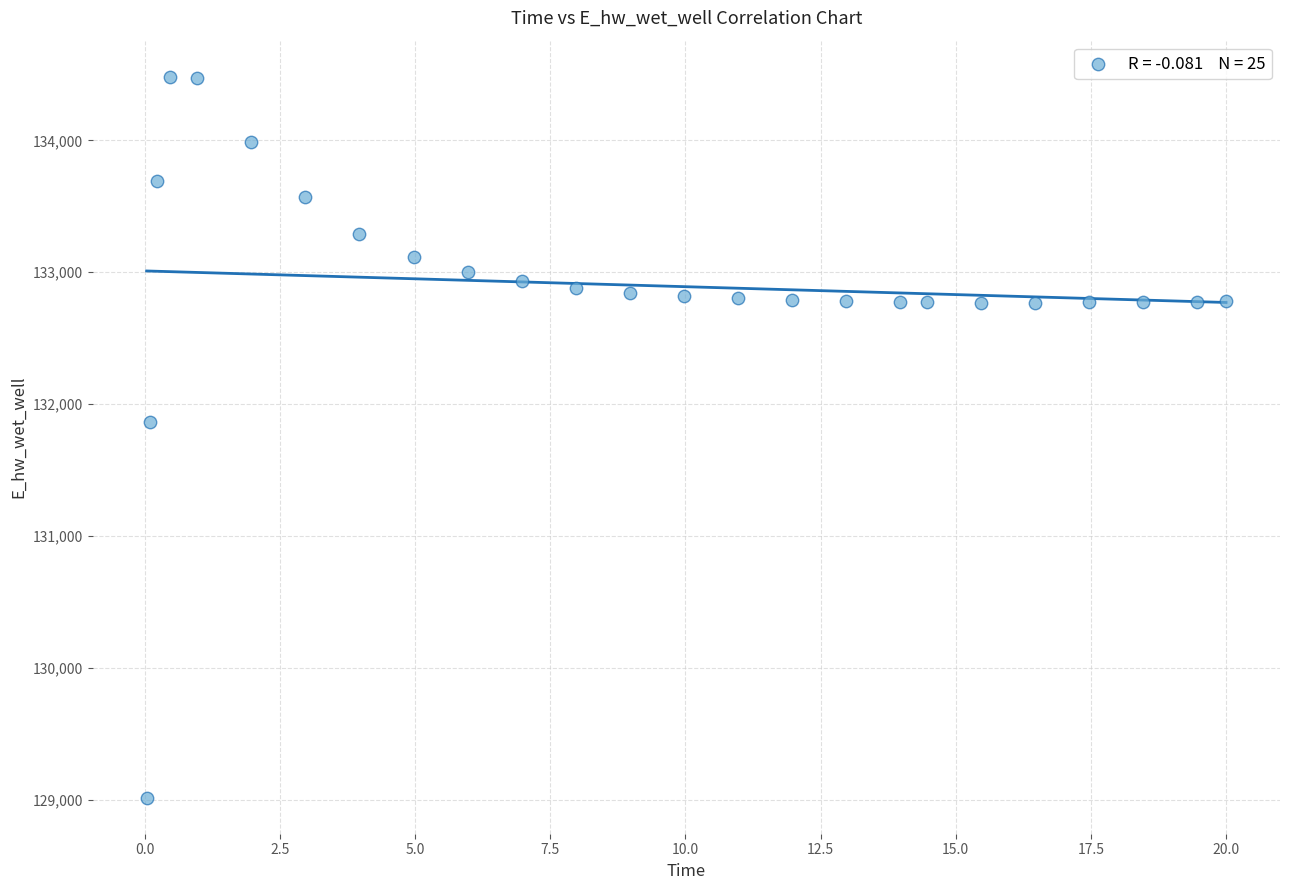

What is the range of Y values (max minus min)?

5466.3